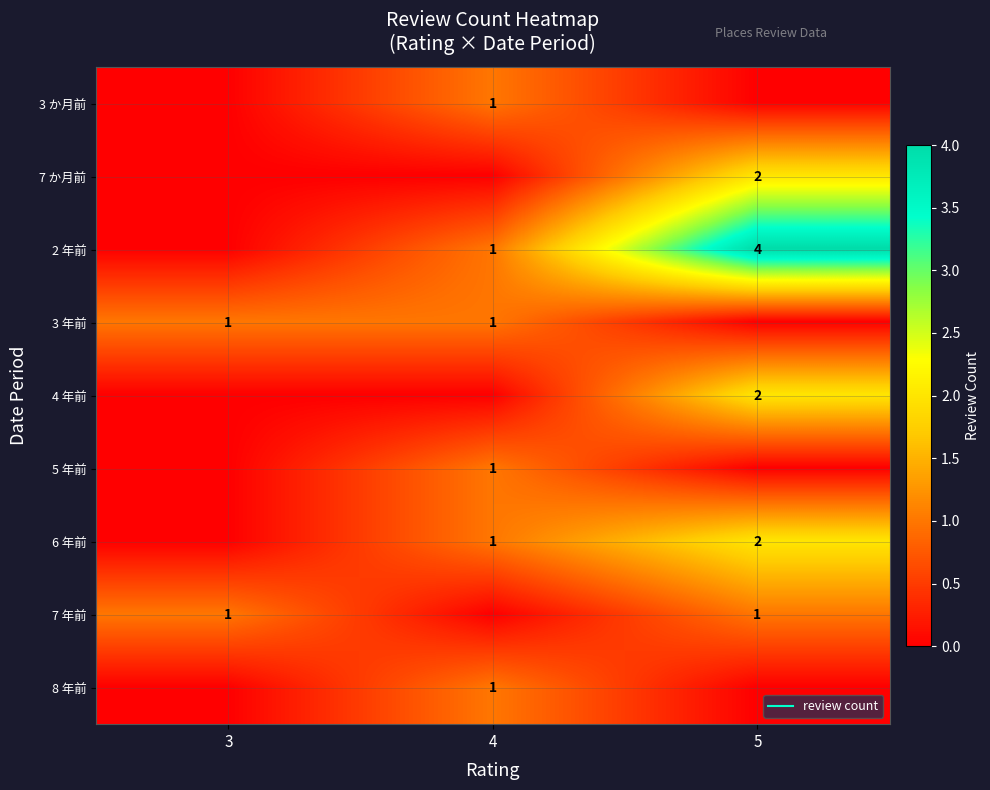

Rank the categories by 3 か月前 value from highest to lowest.

4, 3, 5